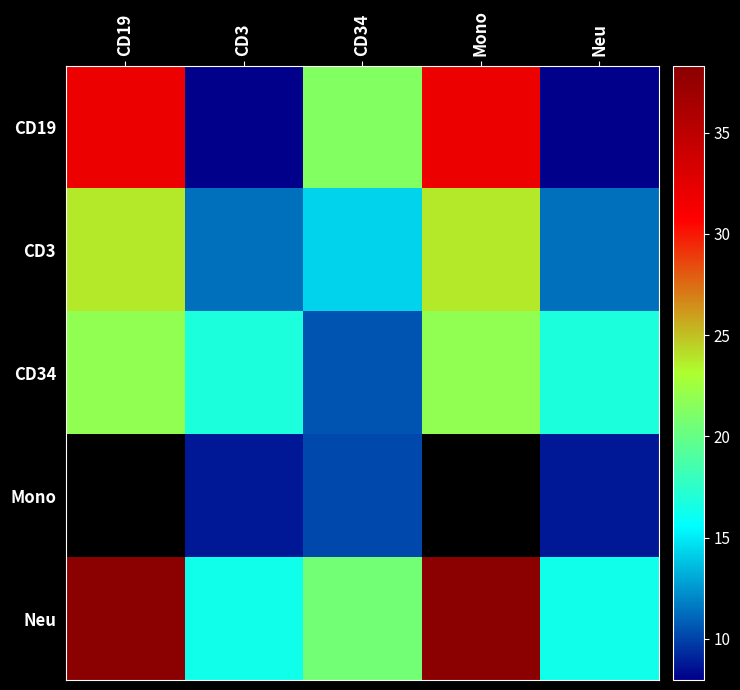

True or false: CD34 has a value of 21.9 at Mono.

True